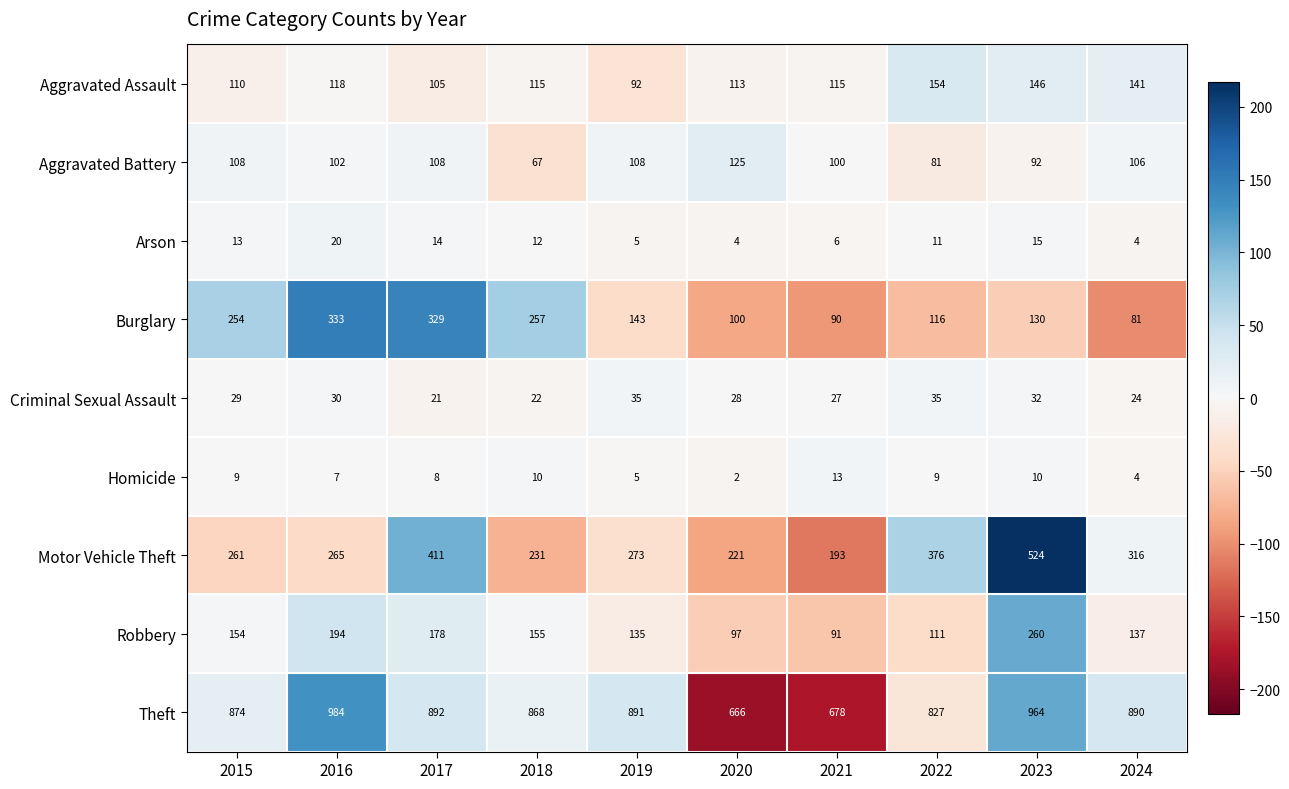

What is the highest value of the Arson series?

20